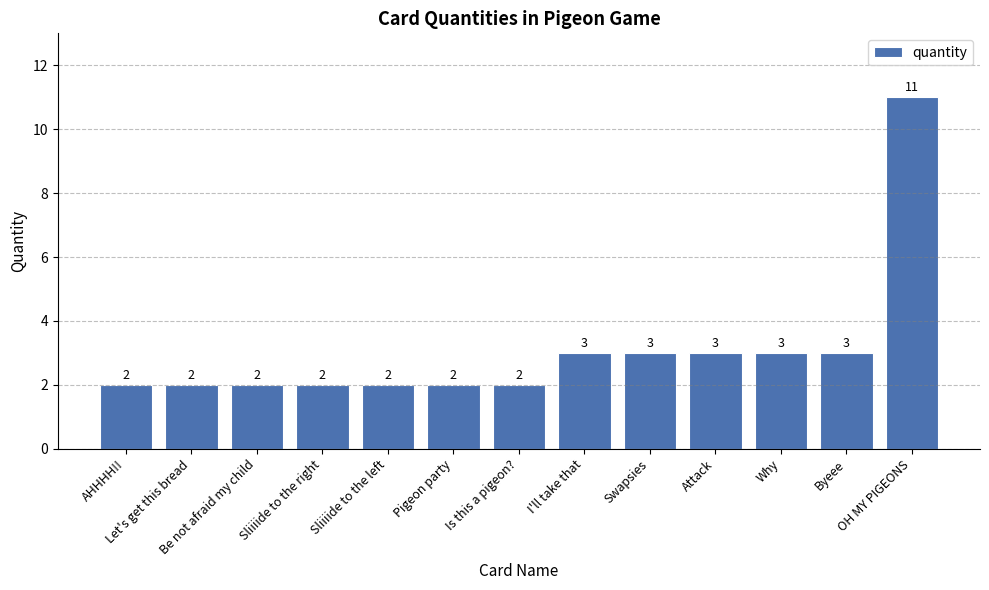

What is the ratio of the value at Be not afraid my child to the value at I'll take that?

0.7